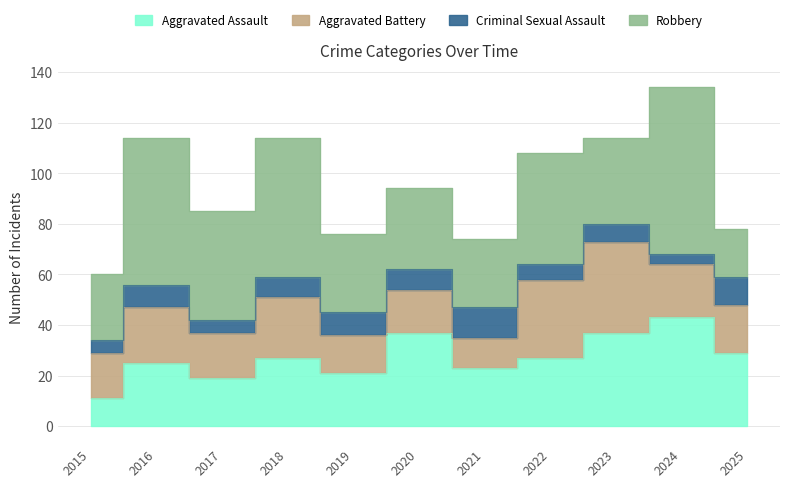

At how many categories does at least one series exceed 34?

7